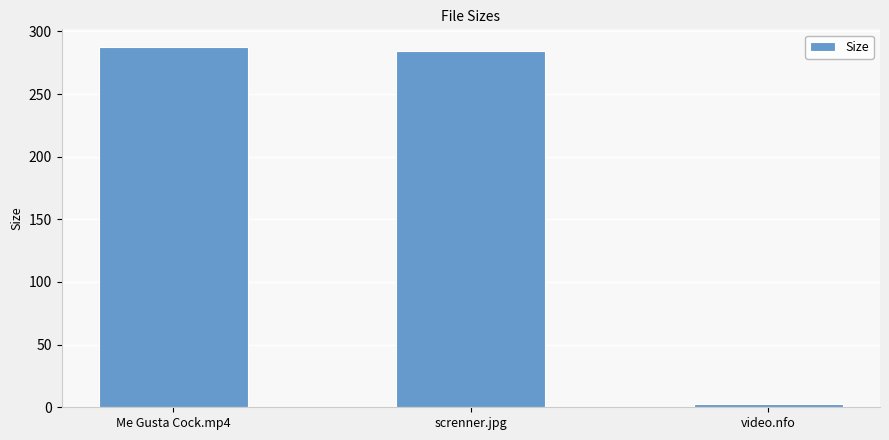

Reading right to left, transcribe all the data shown in this chart.

video.nfo=2.7	screnner.jpg=284.1	Me Gusta Cock.mp4=287.3